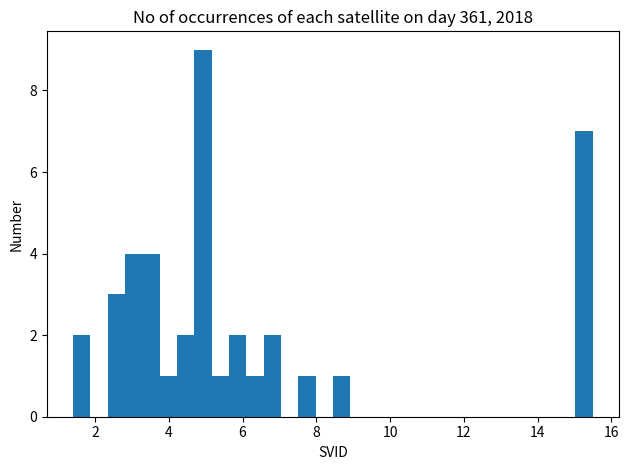

Around what value on the x-axis is the tallest bar? Give the approximate position of its centre, as read against the axis.

5.0